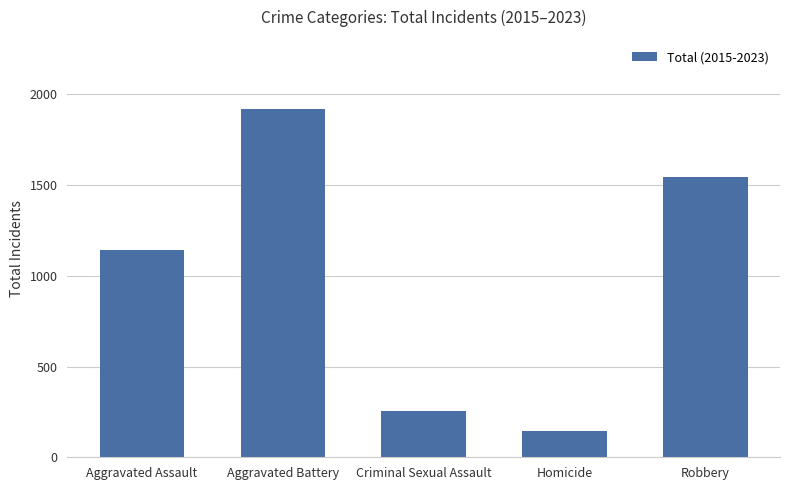

Reading left to right, transcribe all the data shown in this chart.

Aggravated Assault=1141	Aggravated Battery=1916	Criminal Sexual Assault=257	Homicide=144	Robbery=1546